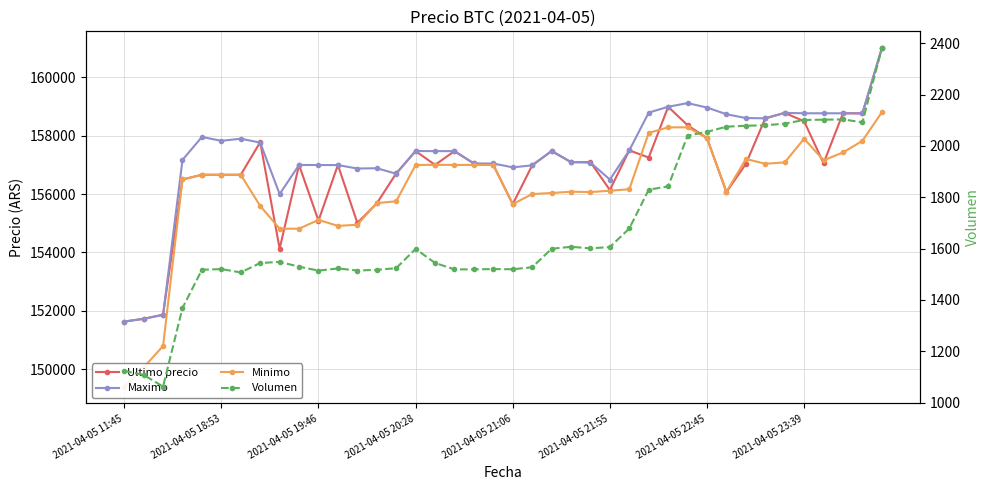

Which series has the widest spread of values?

Minimo